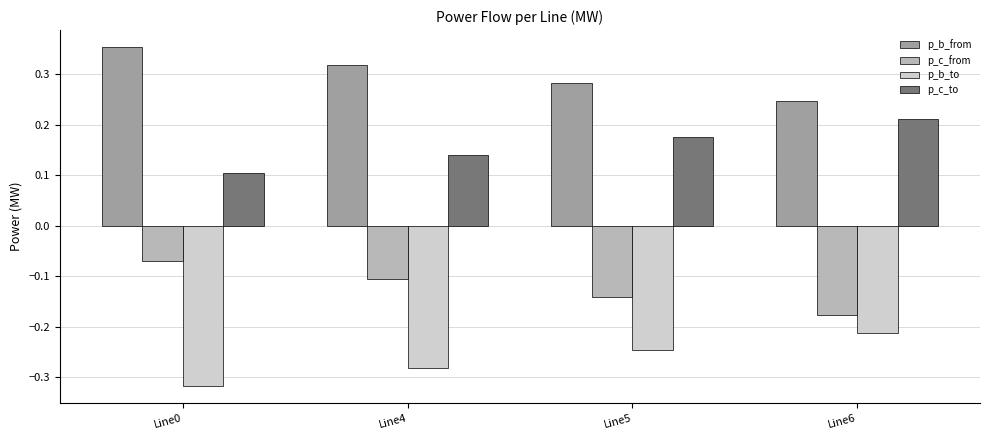

Where is p_b_to nearest to the value 0?

Line6